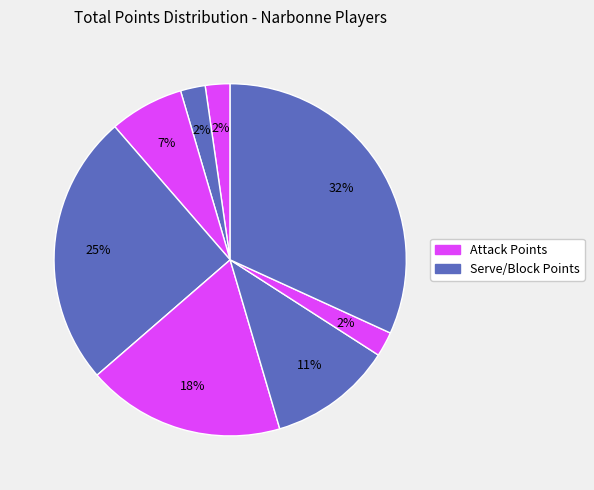

To the nearest percent, what is the difference between the largest and smallest slice percentages?

30%